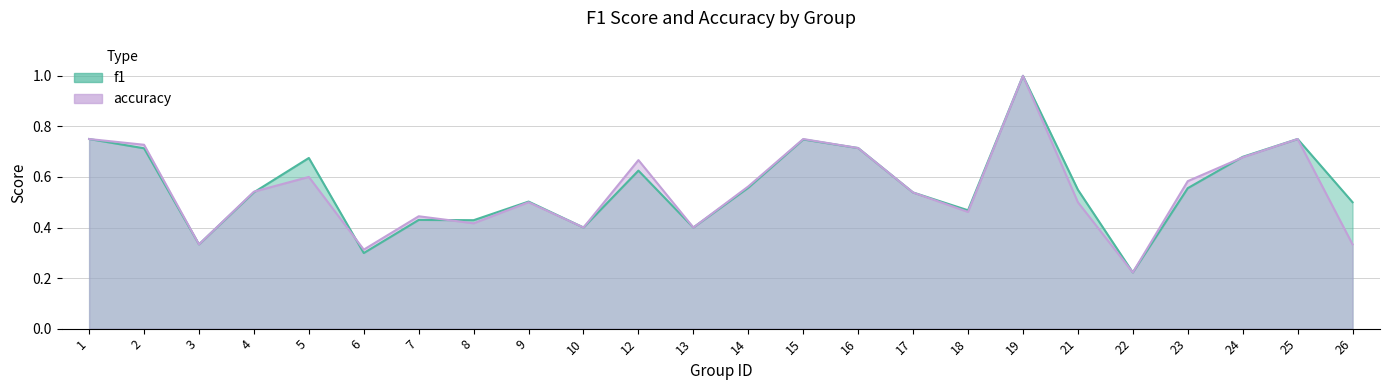

Where is f1 nearest to the value 0?

22